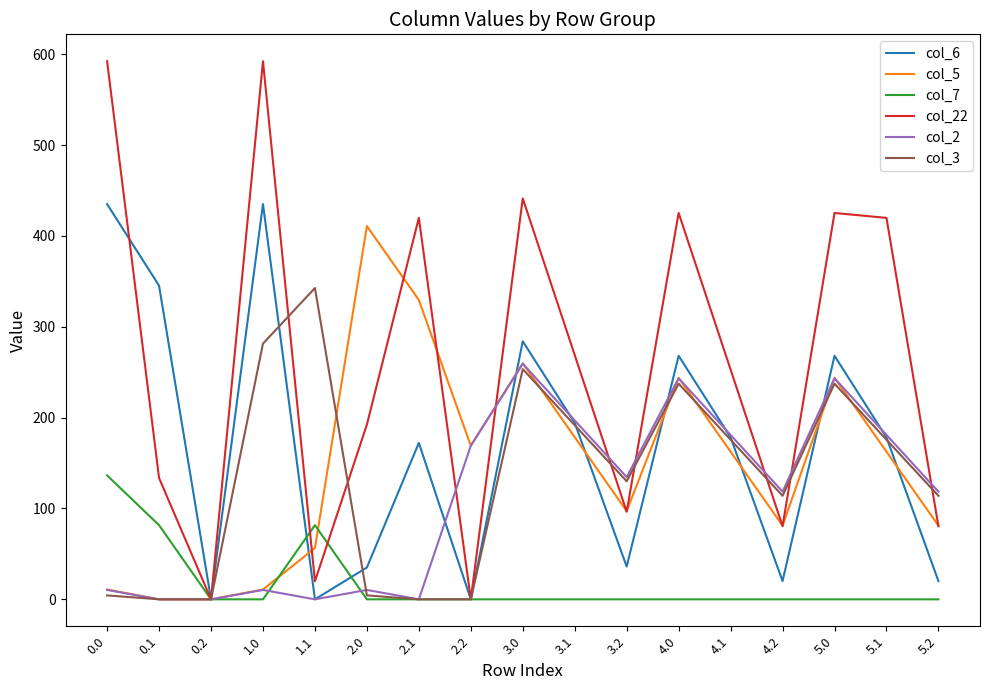

The value of col_6 at 2.1 is 172.2. True or false?

True